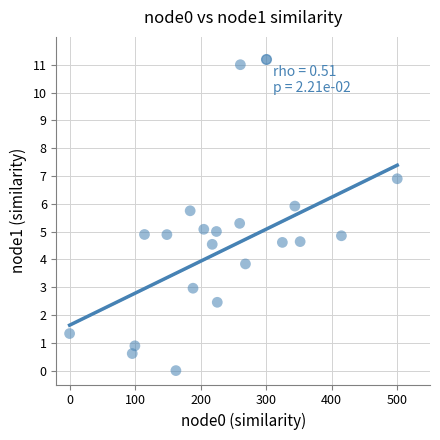

What is the range of Y values (max minus min)?

11.0